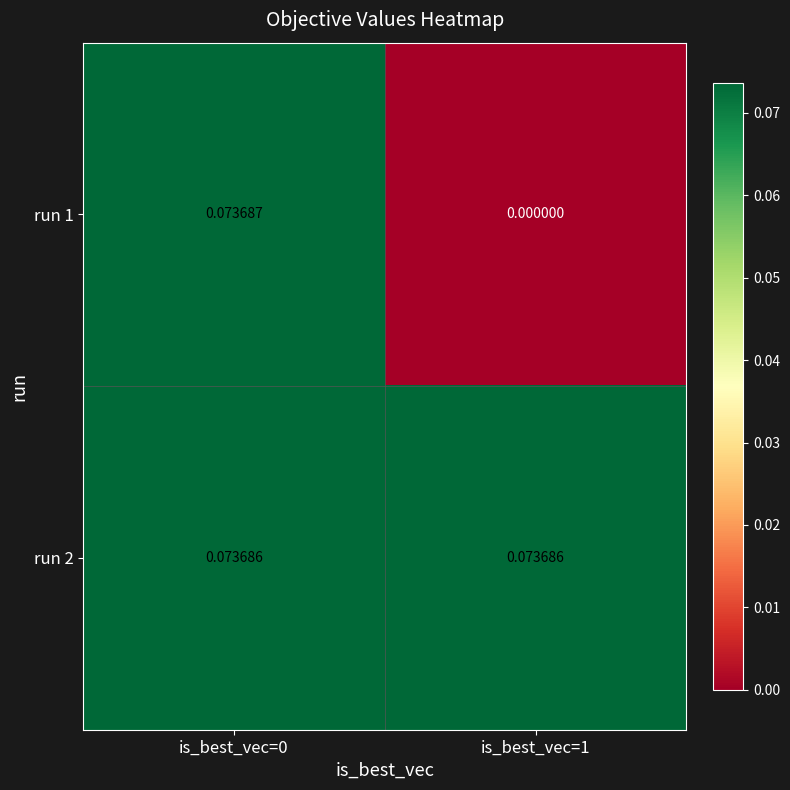

Which series has the largest range (max minus min)?

run 1